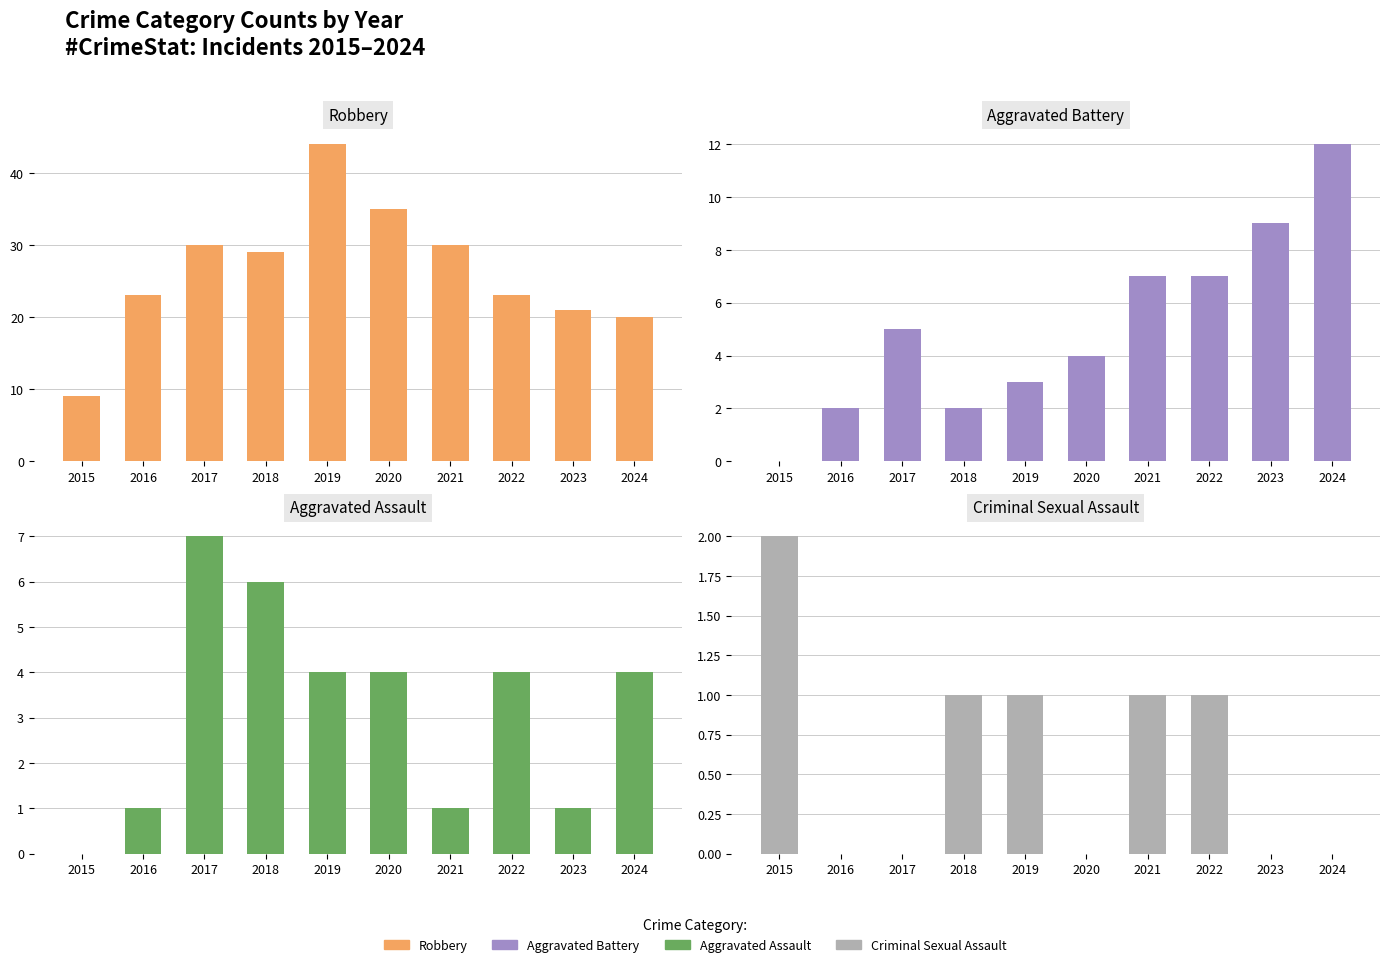

Reading left to right, extract all data points from this chart.

Robbery: 2015=9	2016=23	2017=30	2018=29	2019=44	2020=35	2021=30	2022=23	2023=21	2024=20
Aggravated Battery: 2015=0	2016=2	2017=5	2018=2	2019=3	2020=4	2021=7	2022=7	2023=9	2024=12
Aggravated Assault: 2015=0	2016=1	2017=7	2018=6	2019=4	2020=4	2021=1	2022=4	2023=1	2024=4
Criminal Sexual Assault: 2015=2	2016=0	2017=0	2018=1	2019=1	2020=0	2021=1	2022=1	2023=0	2024=0